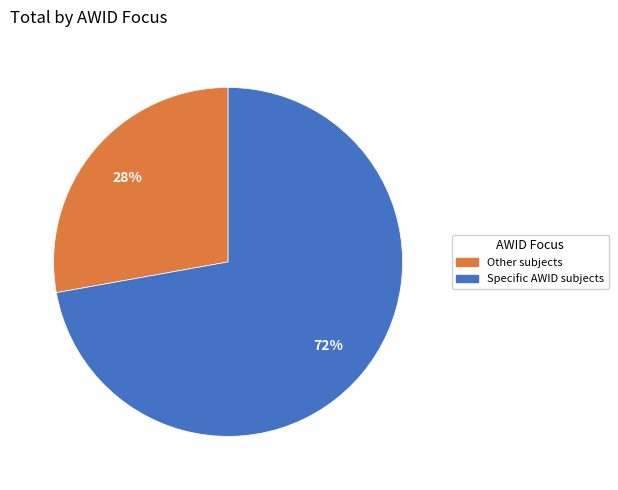

Which category has the smallest portion of the pie?

Other subjects